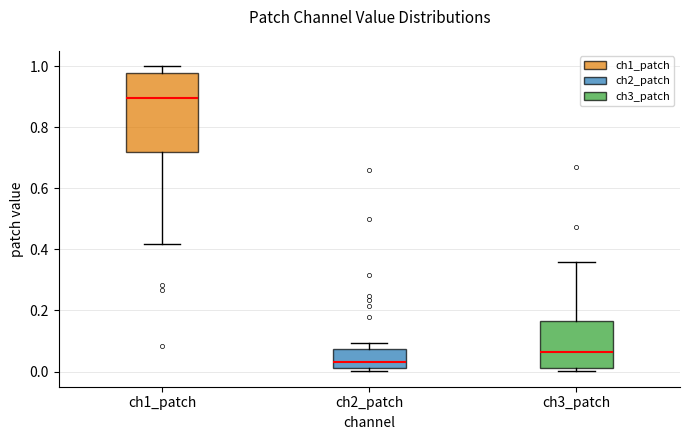

Which box has the lowest median line?

ch2_patch